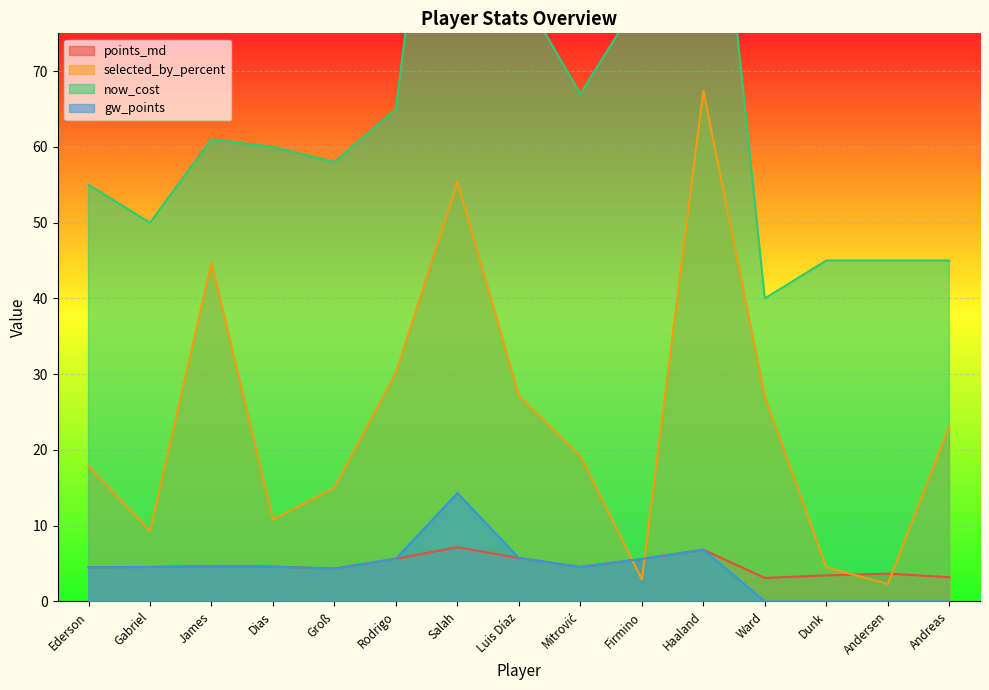

What is the minimum value for now_cost?

40.0